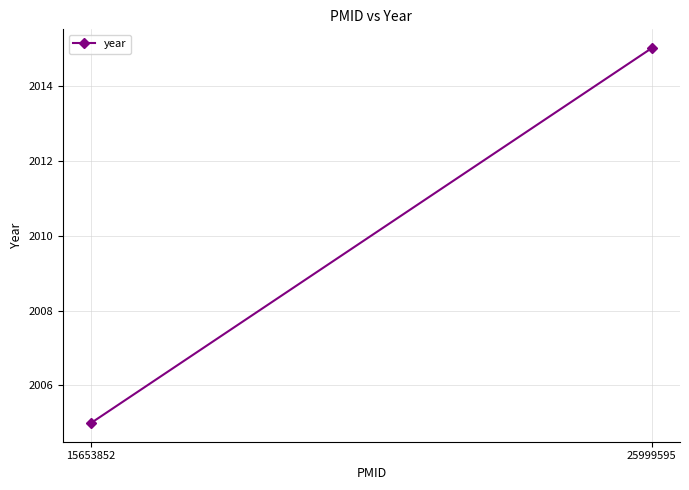

Between 15653852 and 25999595, which is larger?

25999595